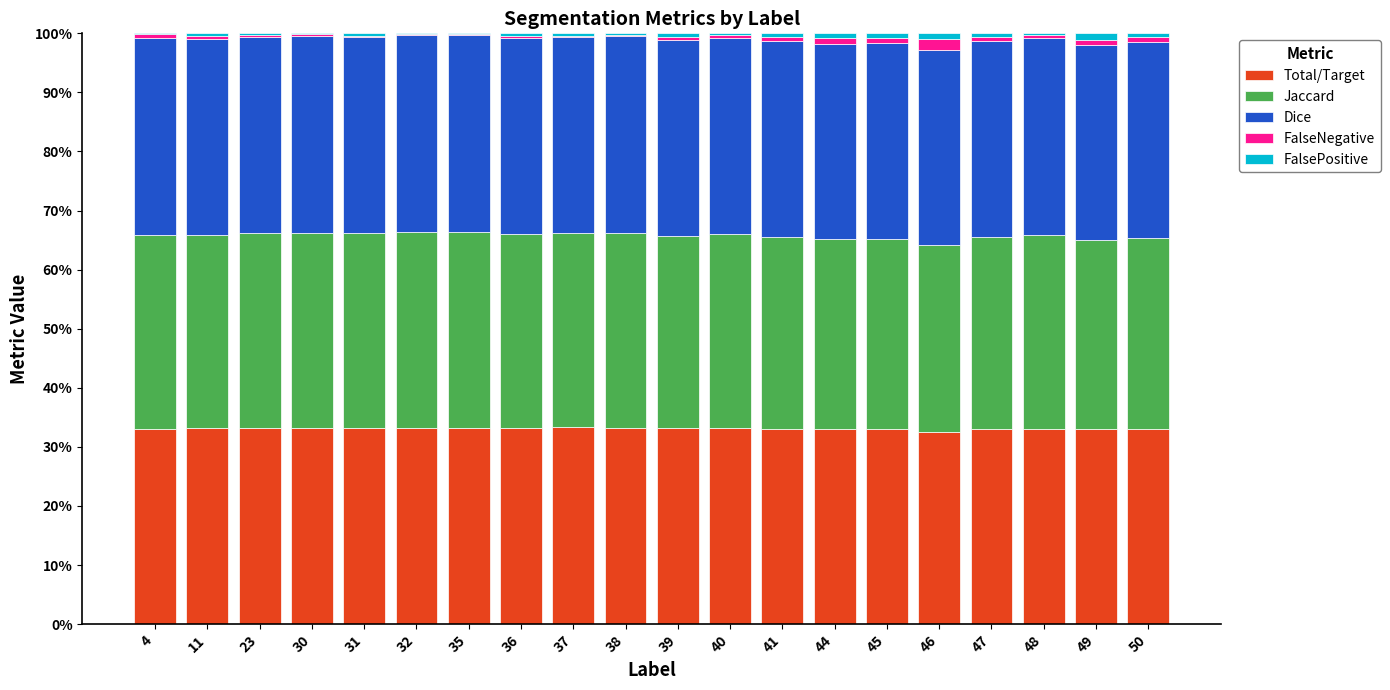

What are all the series names shown in the legend?

Total/Target, Jaccard, Dice, FalseNegative, FalsePositive